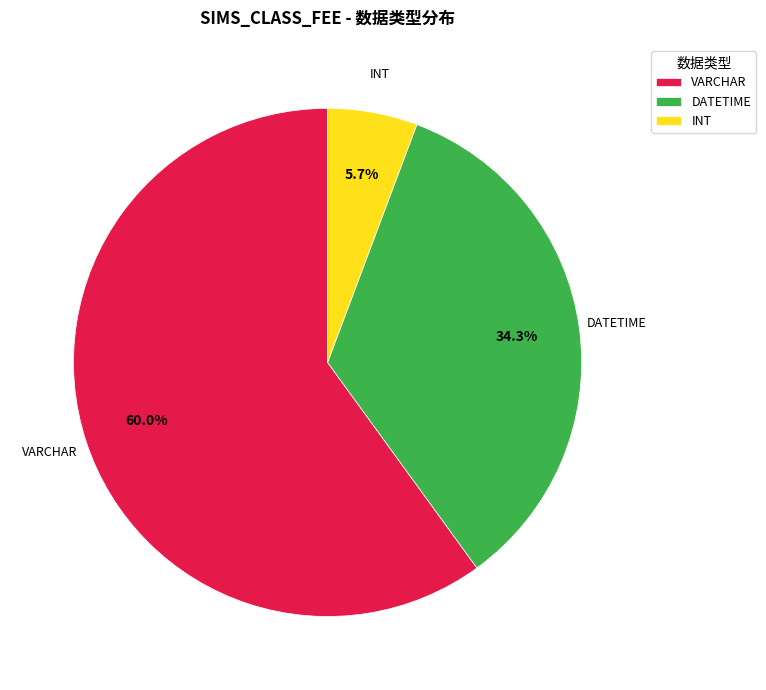

Rank the categories by value from lowest to highest.

INT, DATETIME, VARCHAR